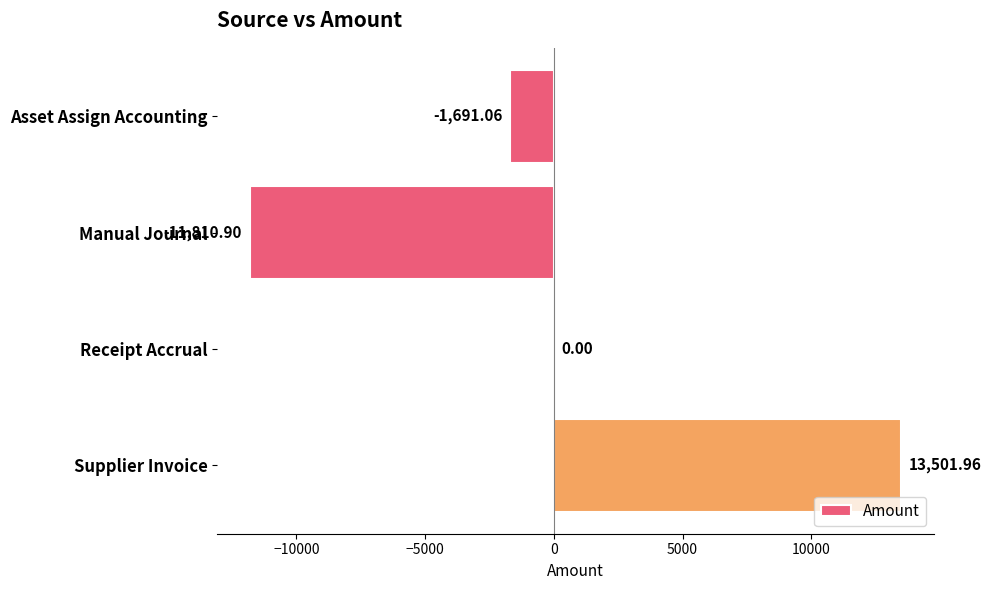

Where is the data nearest to the value 845?

Receipt Accrual